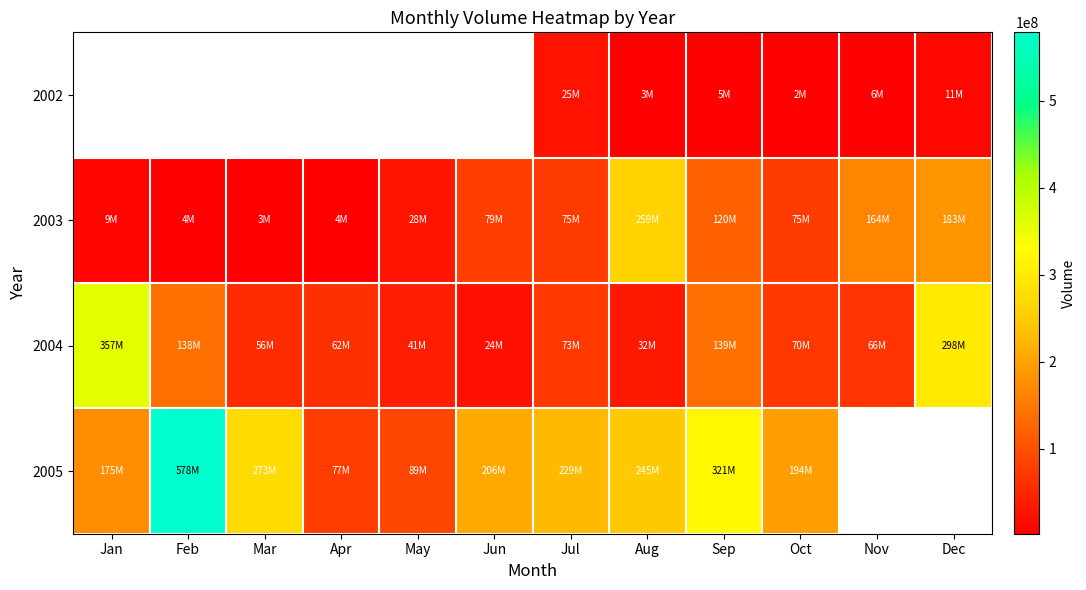

At Jun, list the series in order from largest to smallest.

2002, 2005, 2003, 2004